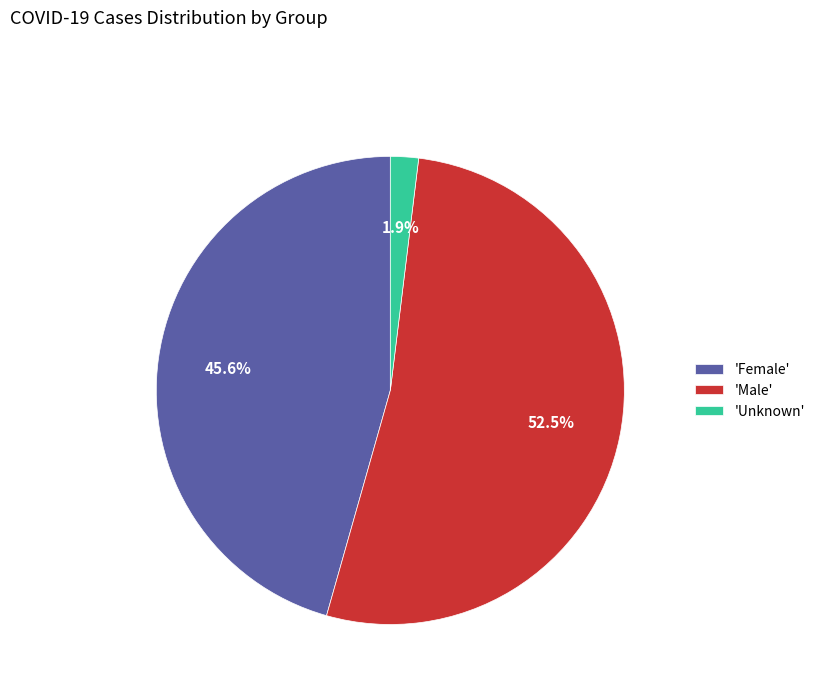

Between 'Female' and 'Unknown', which is larger?

'Female'